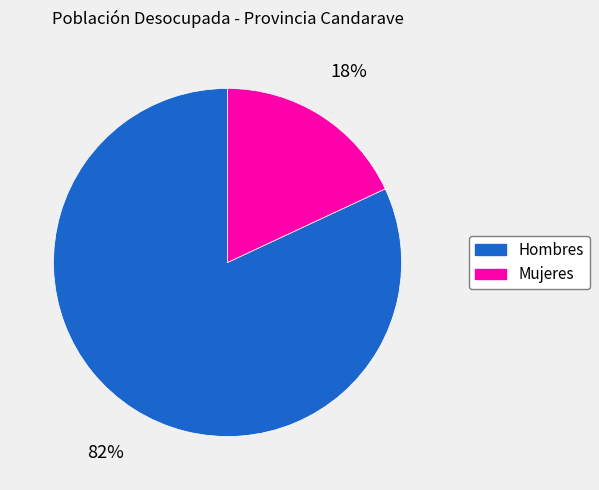

True or false: Hombres accounts for 70% of the total.

False